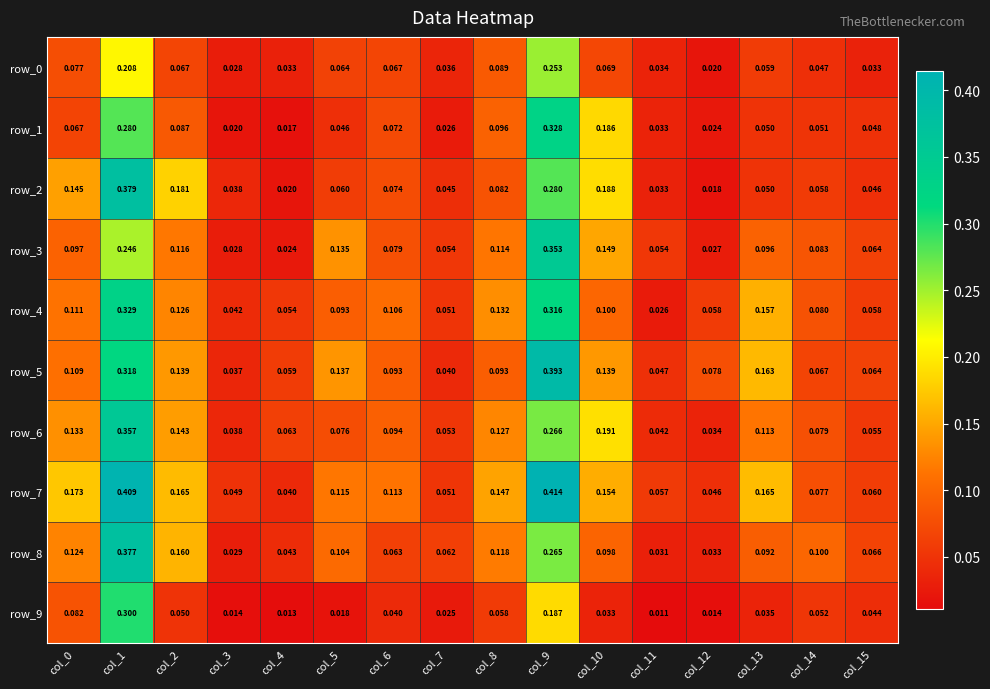

Which category has the lowest value in the row_8 series?

col_3